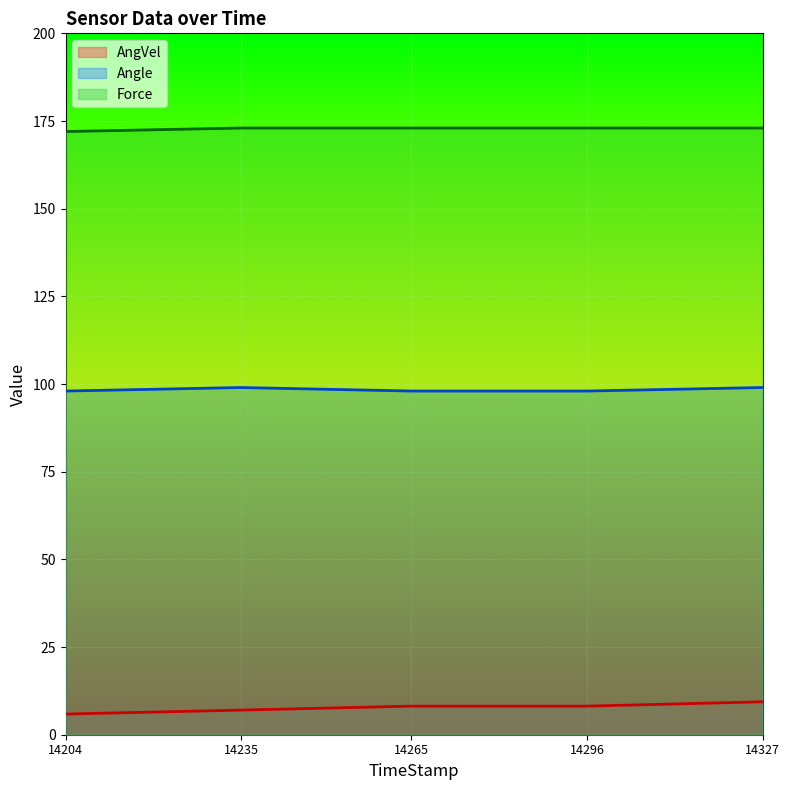

Which category has the lowest value across all series?

14204